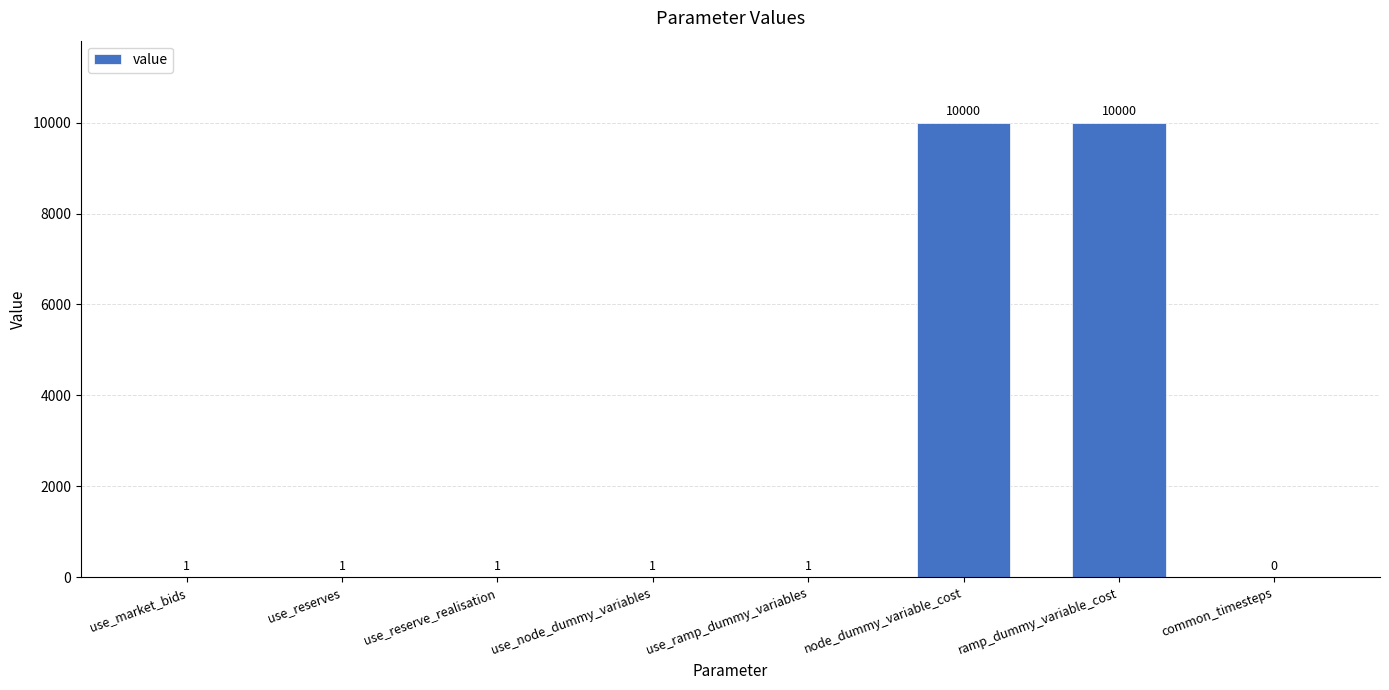

Count the number of data series in this chart.

1